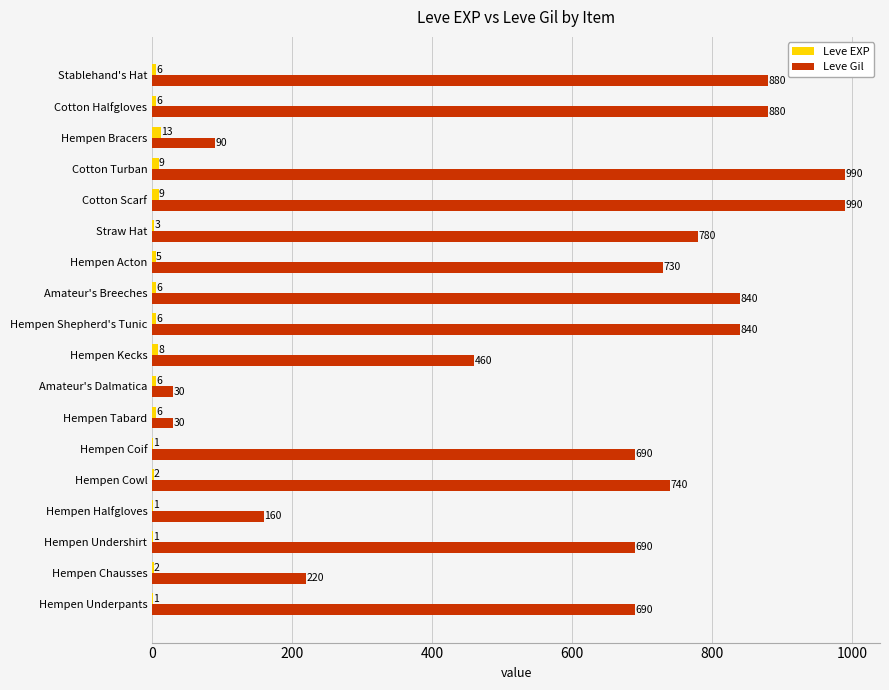

What is the approximate value of Leve Gil at Hempen Acton, to the nearest 10?

730